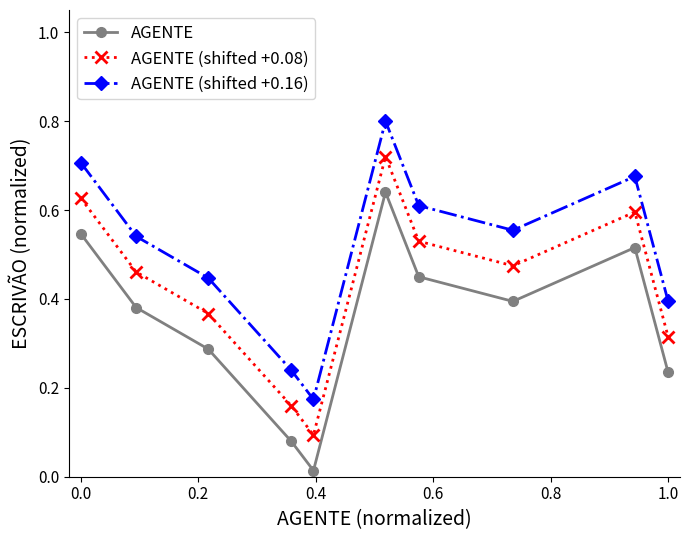

At how many categories does at least one series exceed 0?

10